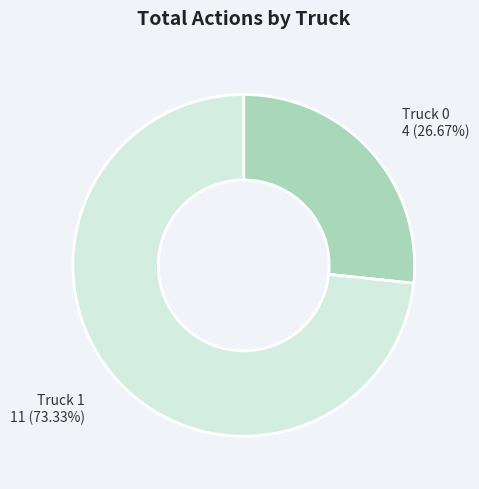

To the nearest percent, what percentage of the pie is Truck 0?

27%